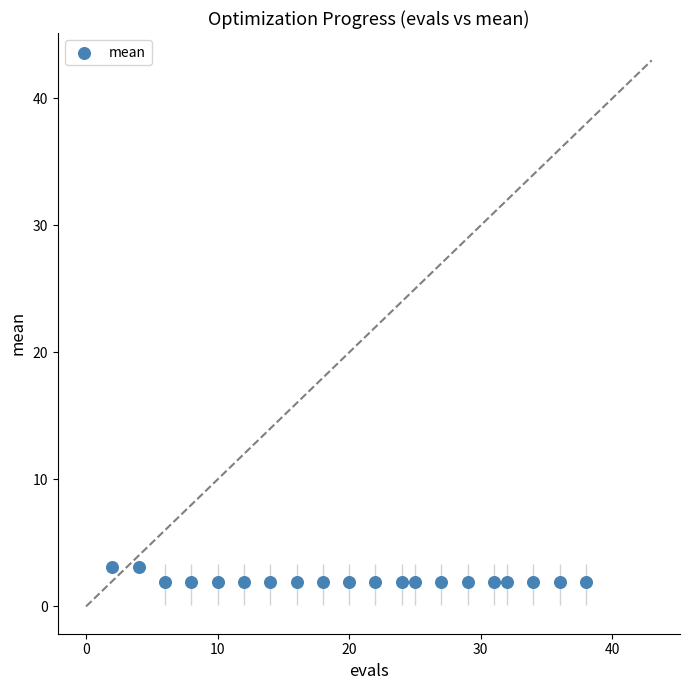

What is the range of Y values (max minus min)?

1.1